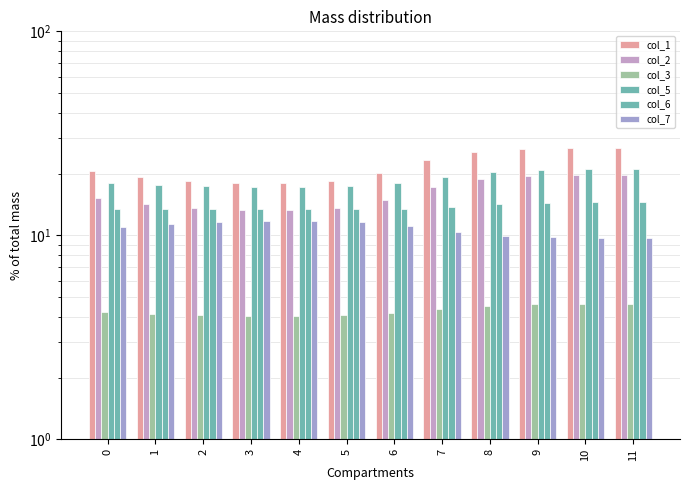

Between 10 and 8, which is larger?

10